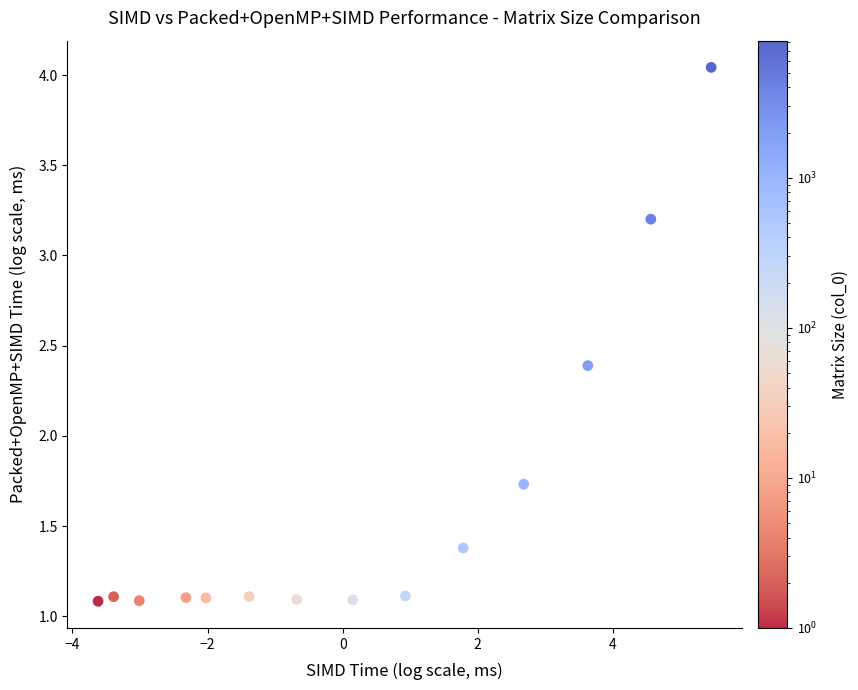

What is the range of X values (max minus min)?

9.1